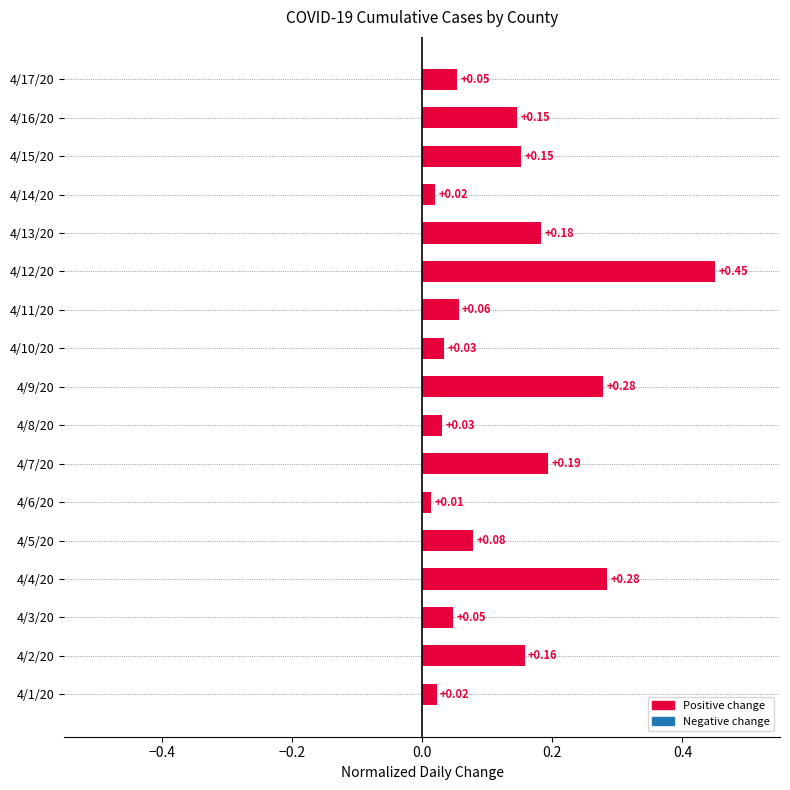

At which category does the chart reach its minimum across all series?

4/6/20